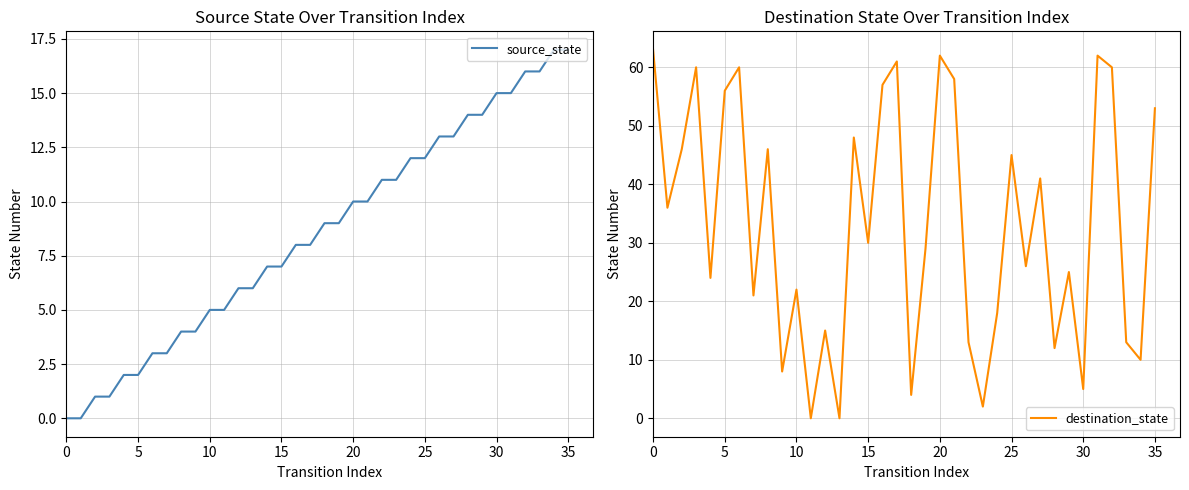

At which category is the sum across all series the highest?

31